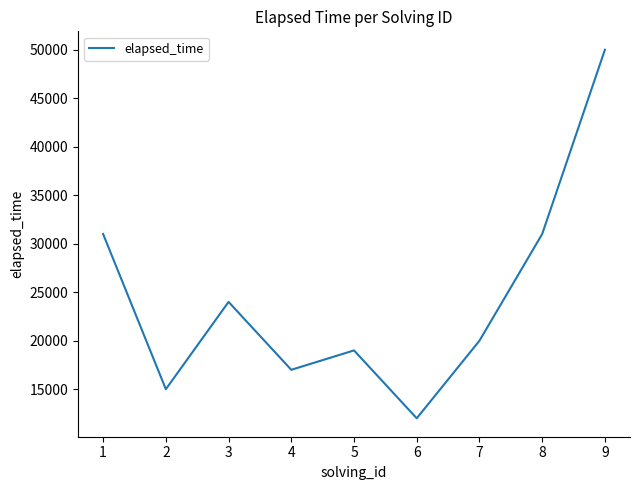

True or false: the data has more than 2 interior local peaks.

False